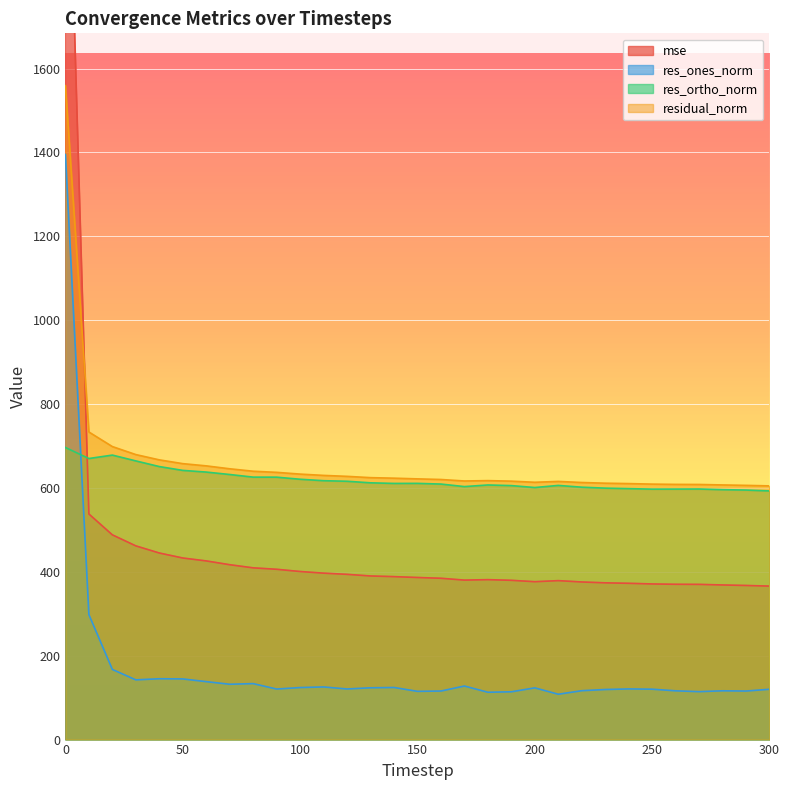

Reading left to right, what are all the values shown in this chart?

mse: 0=2431.7	10=538.0	20=488.2	30=461.9	40=444.9	50=433.0	60=426.0	70=417.0	80=409.5	90=406.1	100=400.8	110=396.9	120=394.0	130=390.1	140=388.6	150=386.5	160=384.7	170=380.3	180=381.4	190=379.8	200=376.5	210=379.0	220=375.8	230=373.8	240=372.7	250=371.1	260=370.3	270=370.1	280=368.7	290=367.5	300=366.0
res_ones_norm: 0=1395.2	10=298.0	20=167.3	30=142.4	40=145.1	50=144.6	60=138.2	70=132.0	80=133.5	90=120.5	100=124.1	110=125.5	120=120.7	130=123.5	140=124.2	150=115.0	160=115.8	170=127.7	180=112.9	190=114.0	200=123.3	210=108.1	220=116.6	230=119.4	240=120.8	250=120.2	260=116.3	270=114.3	280=116.3	290=115.7	300=120.0
res_ortho_norm: 0=696.5	10=670.2	20=678.4	30=664.5	40=651.1	50=641.9	60=637.9	70=632.1	80=625.9	90=625.8	100=620.8	110=617.3	120=616.0	130=612.3	140=610.8	150=611.0	160=609.3	170=603.3	180=607.1	190=605.6	200=601.1	210=606.1	220=601.9	230=599.6	240=598.4	250=597.2	260=597.3	270=597.5	280=596.0	290=595.0	300=593.0
residual_norm: 0=1559.4	10=733.5	20=698.7	30=679.6	40=667.0	50=658.0	60=652.7	70=645.7	80=639.9	90=637.3	100=633.1	110=630.0	120=627.7	130=624.6	140=623.4	150=621.7	160=620.2	170=616.7	180=617.5	190=616.3	200=613.6	210=615.6	220=613.0	230=611.4	240=610.5	250=609.2	260=608.5	270=608.3	280=607.2	290=606.2	300=605.0